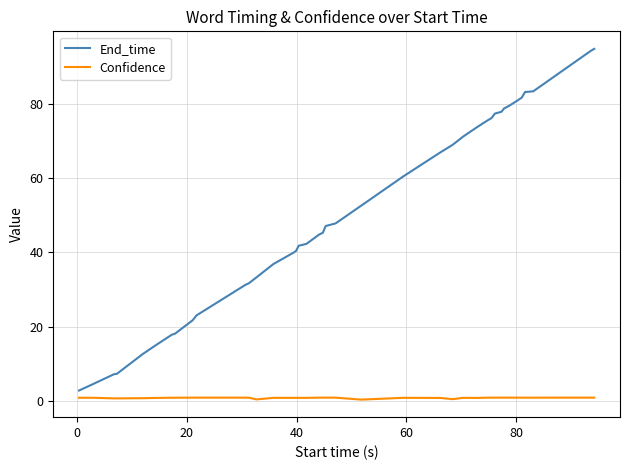

Which series has the largest total across all categories?

End_time